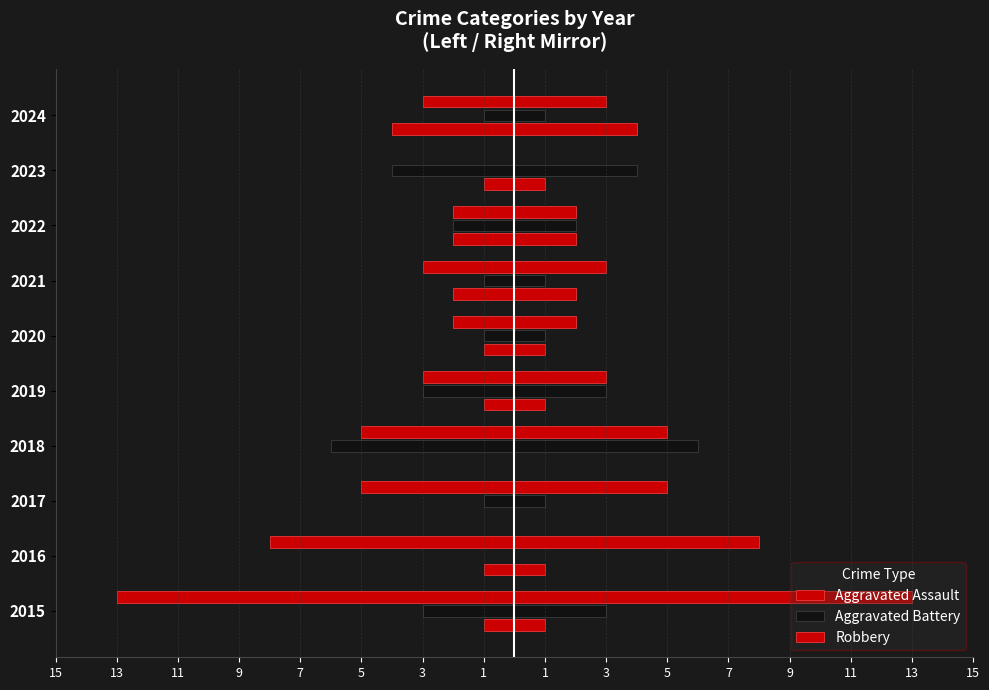

What are all the series names shown in the legend?

Aggravated Assault, Aggravated Battery, Robbery